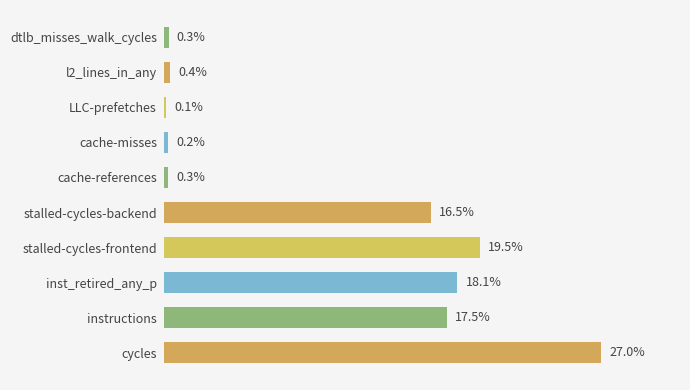

The value at l2_lines_in_any is 1300543381. True or false?

False